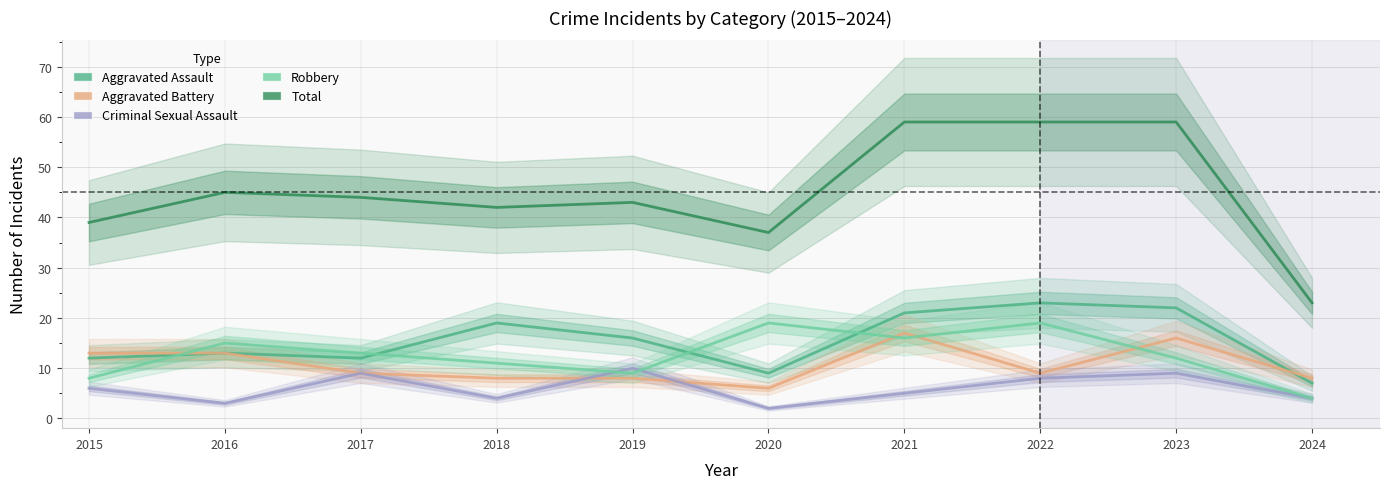

Reading left to right, extract all data points from this chart.

Aggravated Assault: 12	13	12	19	16	9	21	23	22	7
Aggravated Battery: 13	13	9	8	8	6	17	9	16	8
Criminal Sexual Assault: 6	3	9	4	10	2	5	8	9	4
Robbery: 8	15	13	11	9	19	16	19	12	4
Total: 39	45	44	42	43	37	59	59	59	23